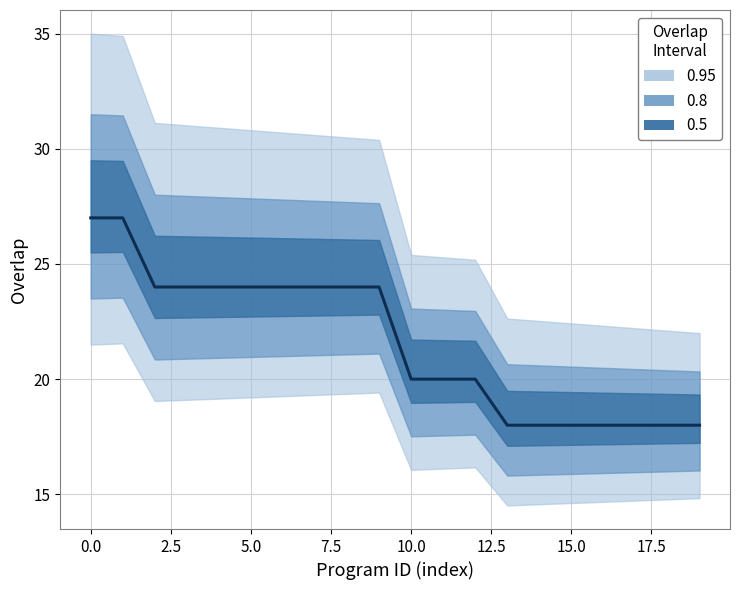

What is the greatest value displayed?

27